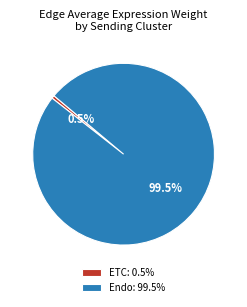

What portion of the pie excludes Endo: 99.5%?

0.5%